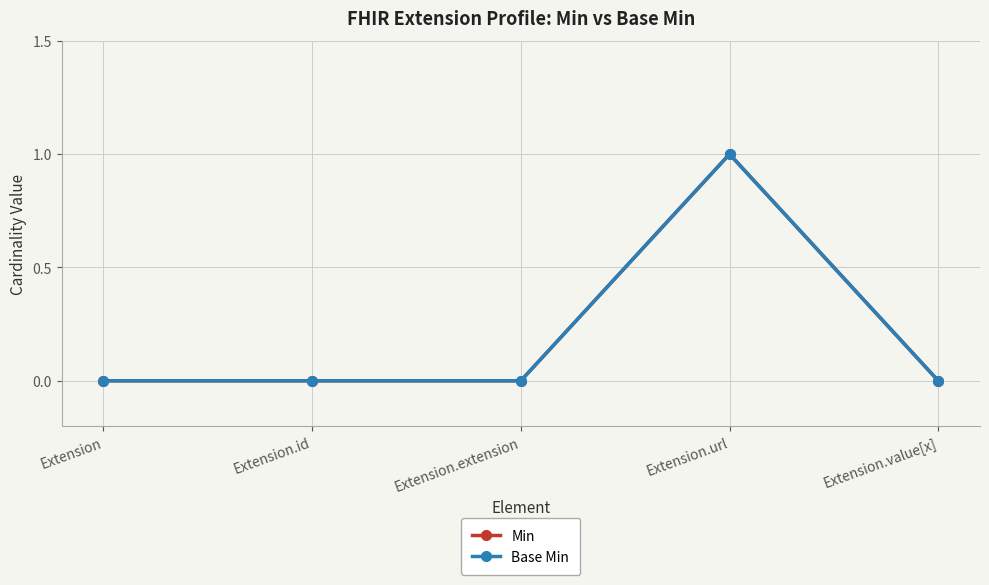

True or false: Base Min and Min intersect in this chart.

False